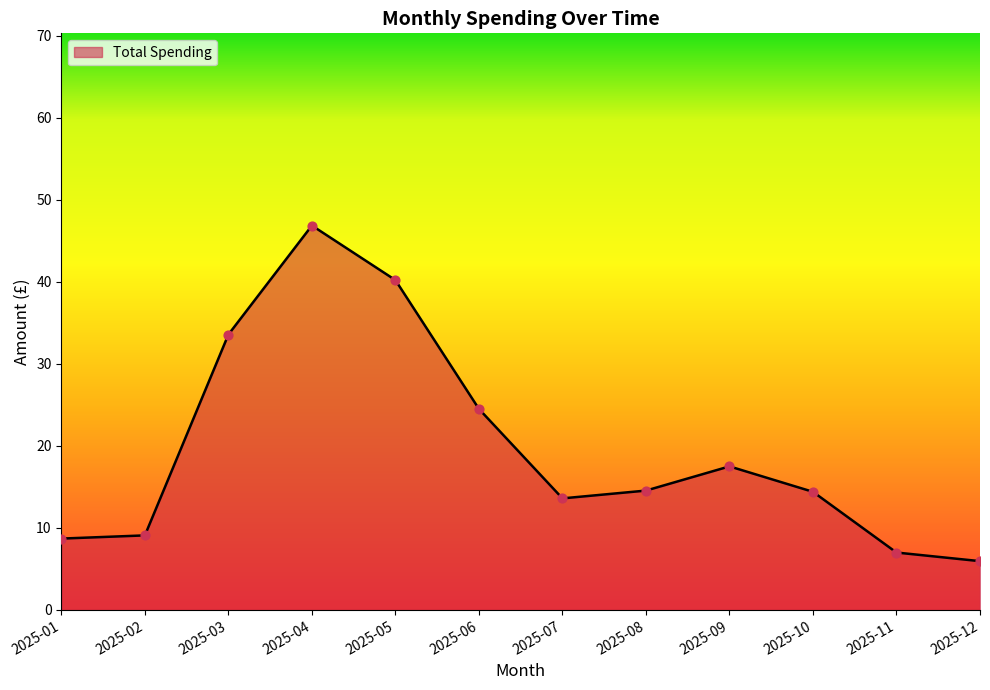

Approximately how many times larger is the value at 2025-08 compared to 2025-06?

0.6